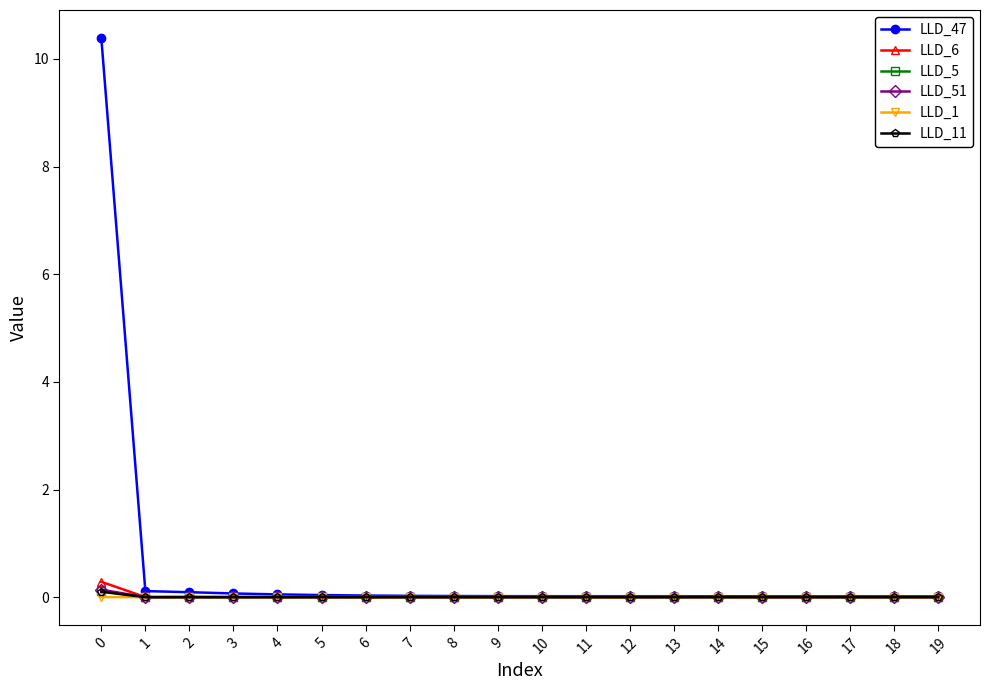

What are all the series names shown in the legend?

LLD_47, LLD_6, LLD_5, LLD_51, LLD_1, LLD_11